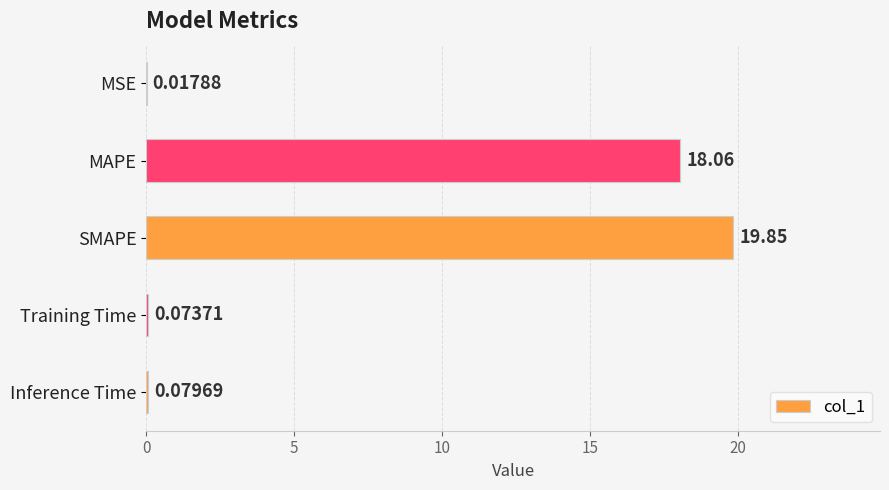

What is the change in value from MSE to SMAPE?

+19.8